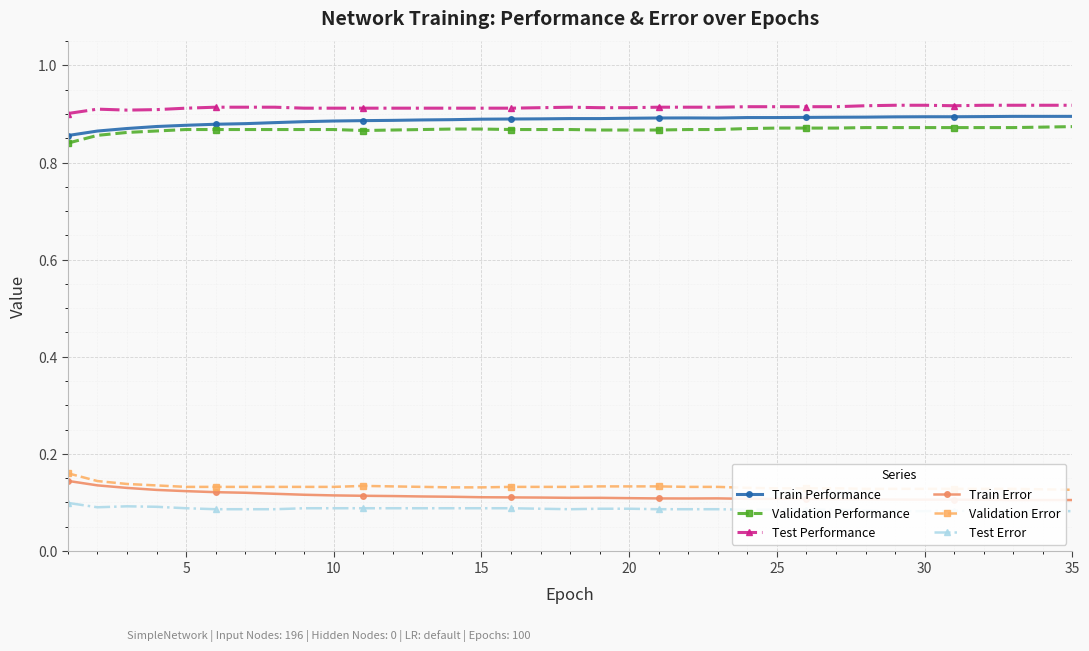

In Test Error, how many points are lower than both neighbors (excluding endpoints)?

2